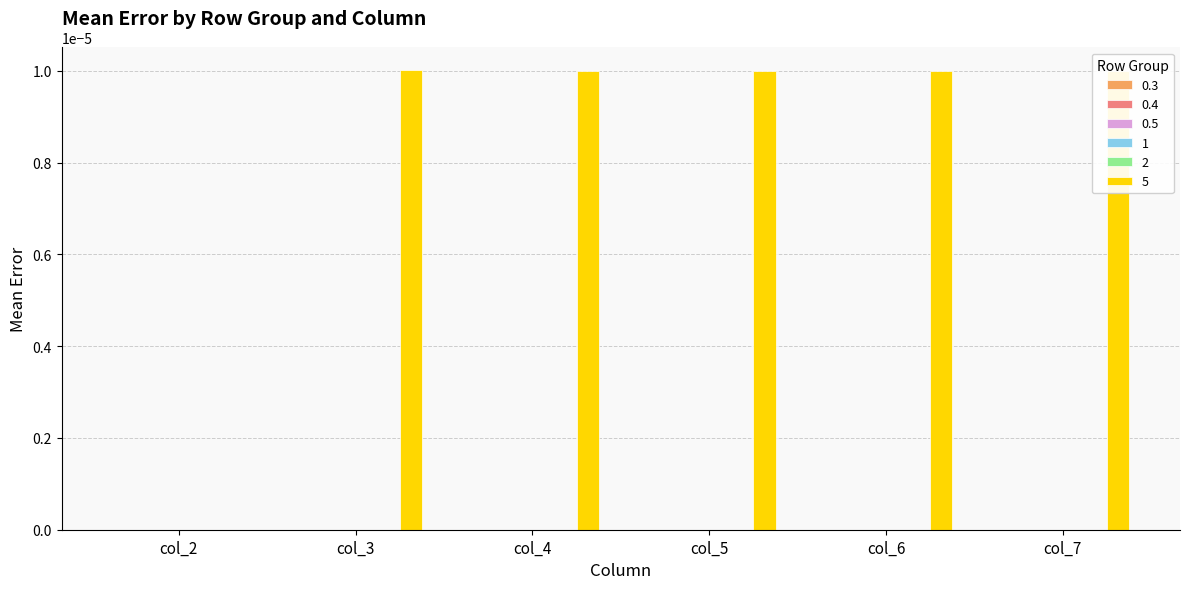

True or false: 5 has a value of 0.0 at col_7.

True